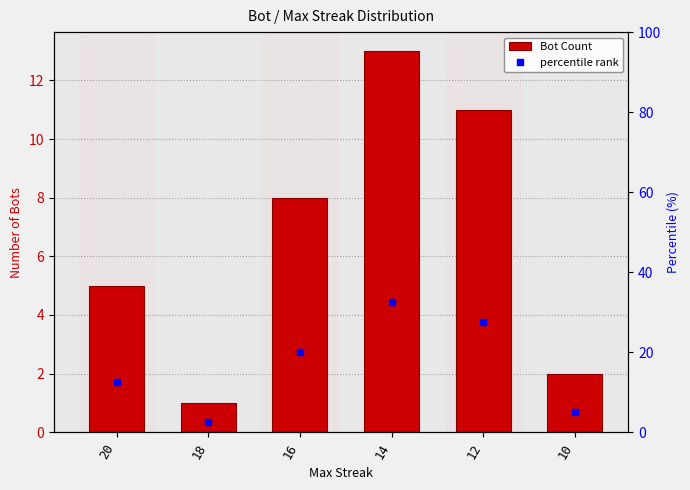

What is the value of the Bot Count bar at the 1st from the left?

5.0